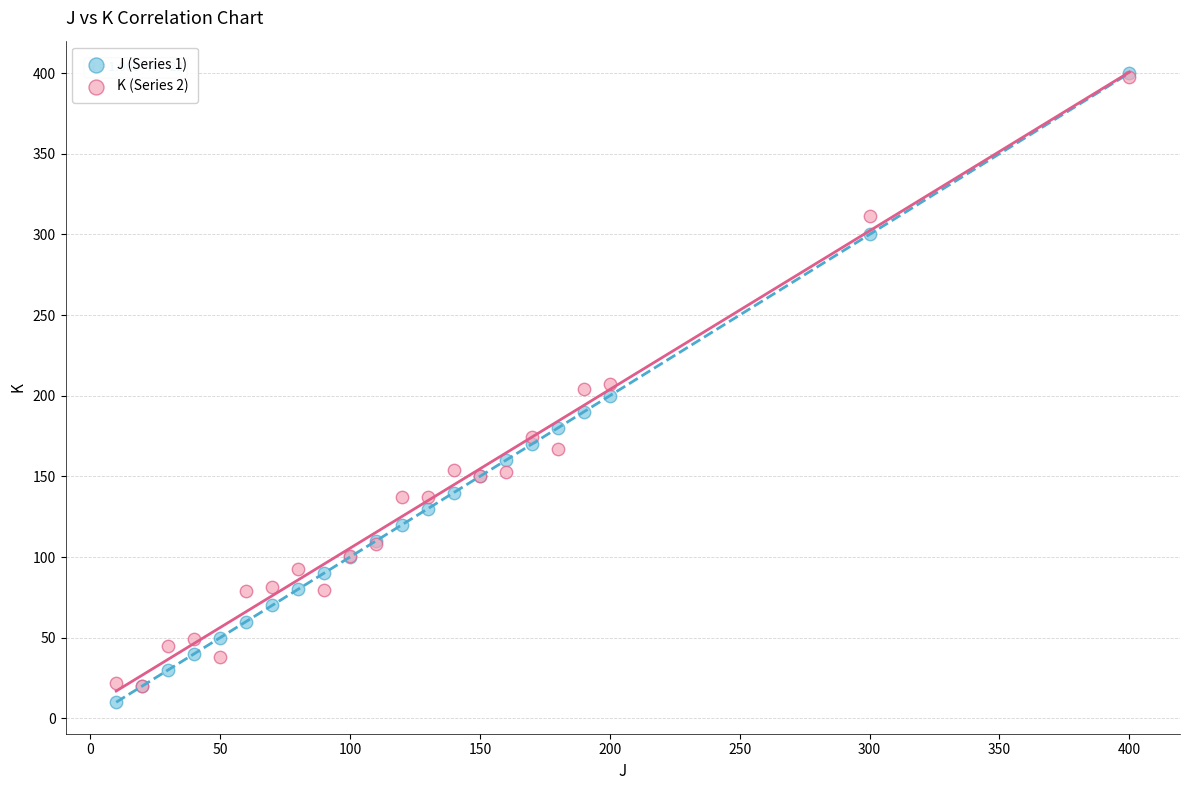

What are all the series names shown in the legend?

J (Series 1), K (Series 2)